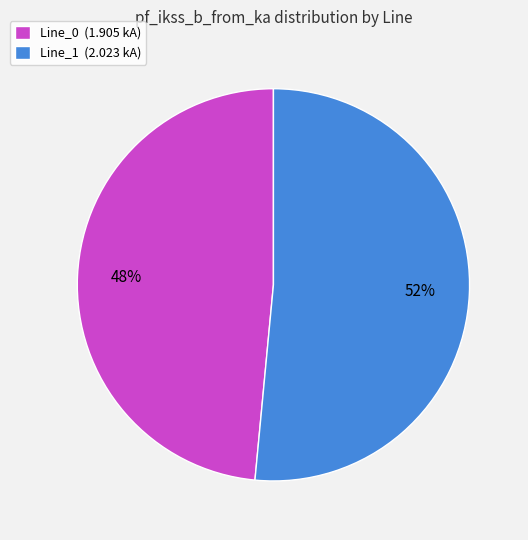

To the nearest percent, what portion does Line_0 (1.905 kA) represent?

48%